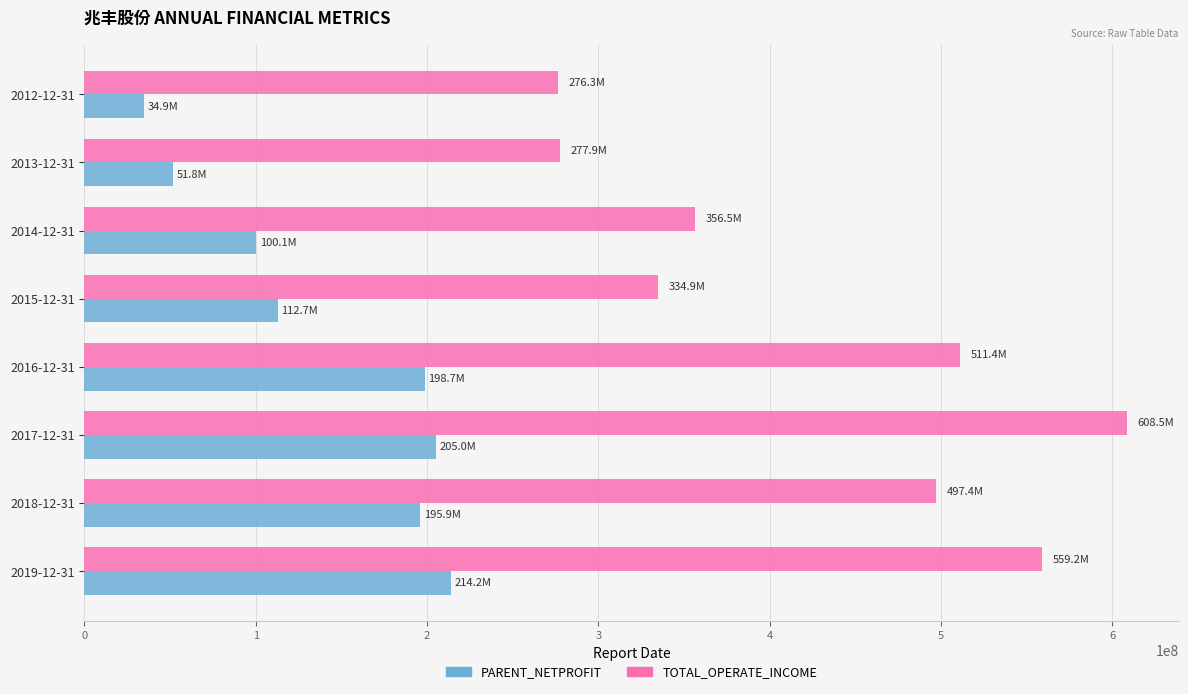

Rank the series by their maximum value, from highest to lowest.

TOTAL_OPERATE_INCOME, PARENT_NETPROFIT